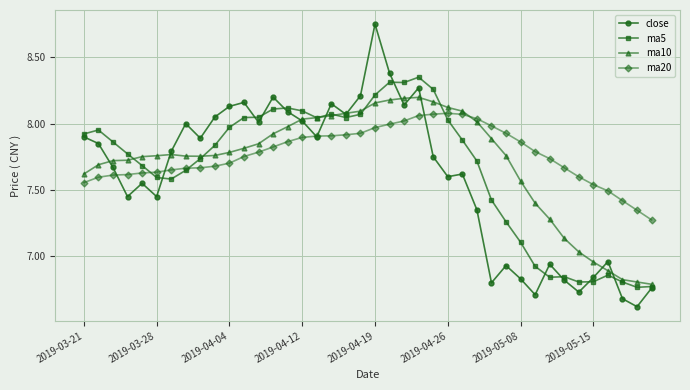

What is the difference between the maximum and minimum values in the ma10 series?

1.4